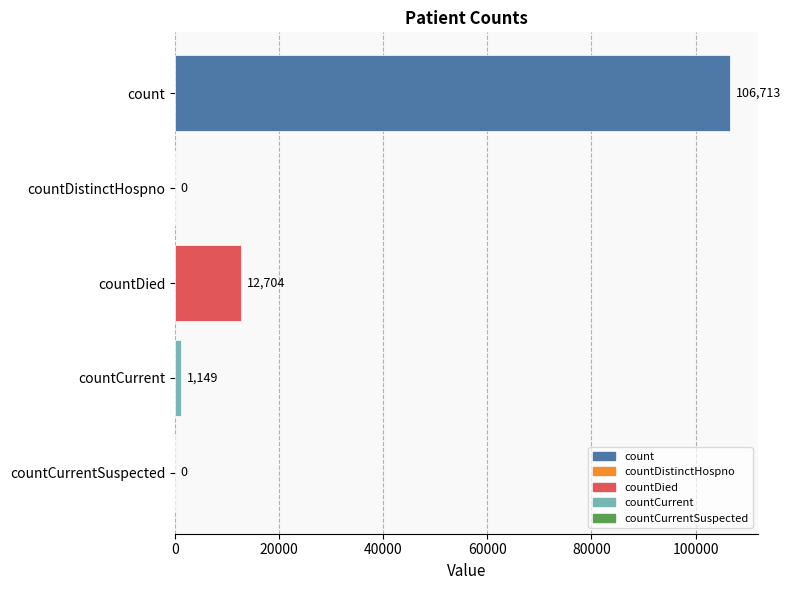

What is the maximum value shown in the chart?

106713